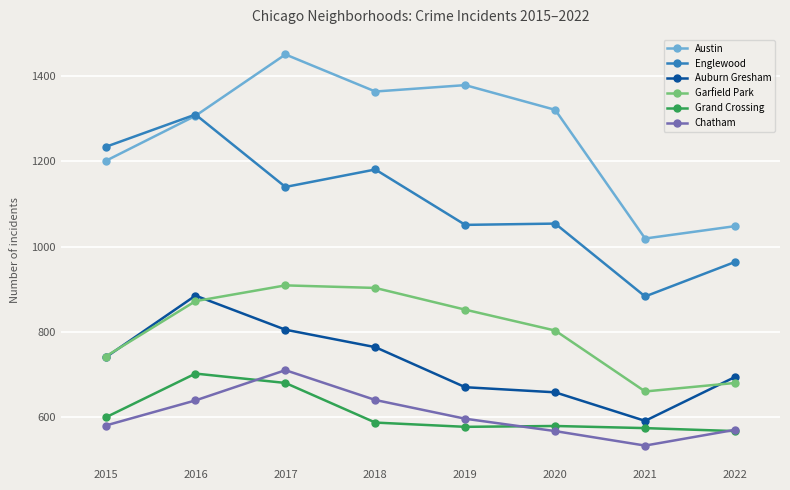

What is the spread (max minus min) of values at 2018?

777